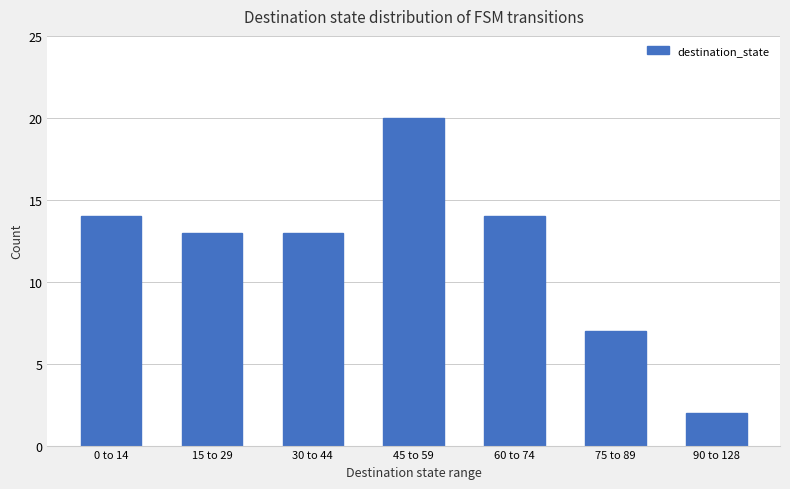

Is it true that the value at 45 to 59 is 30?

False